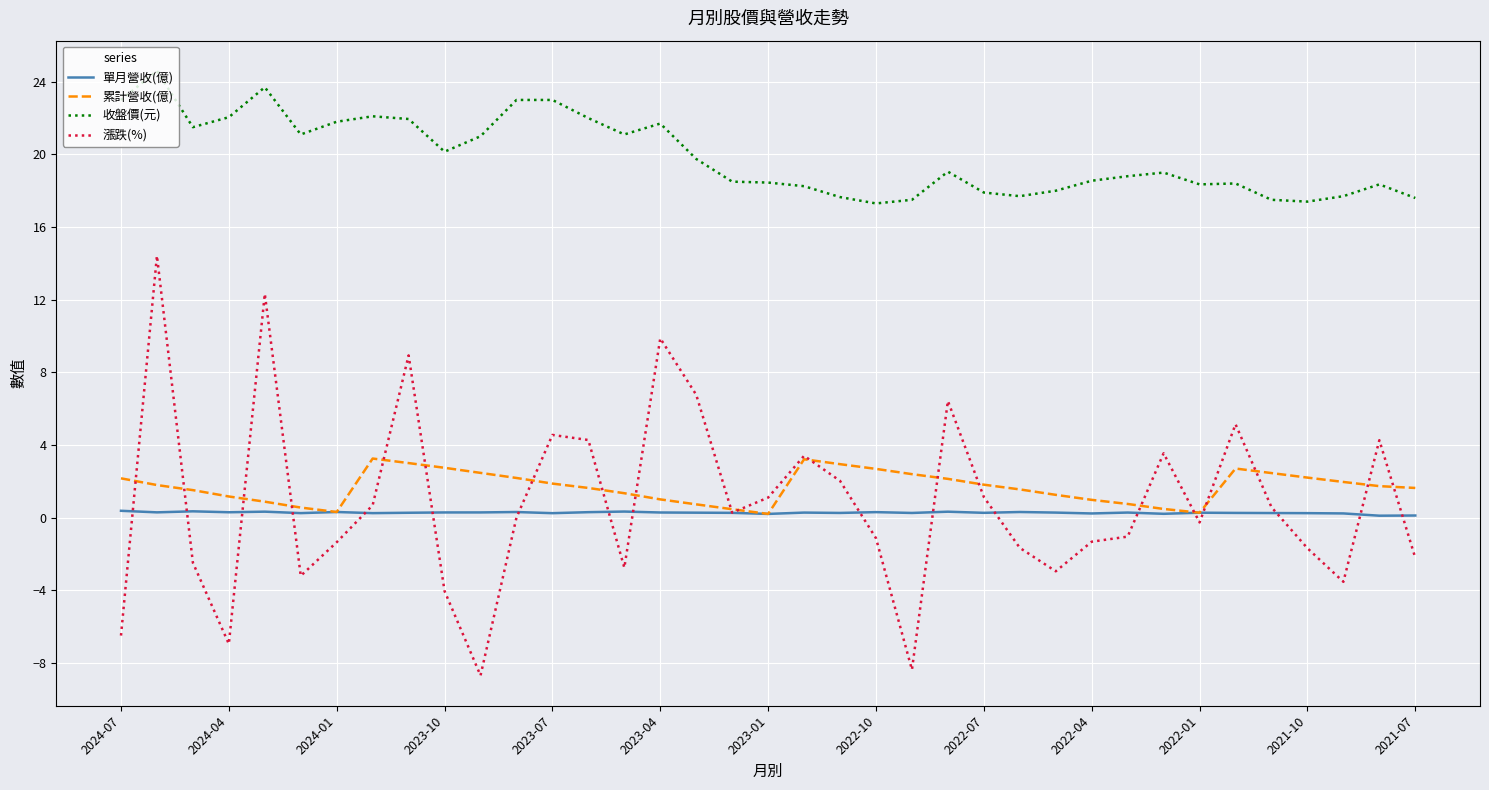

Which series has the widest spread of values?

漲跌(%)